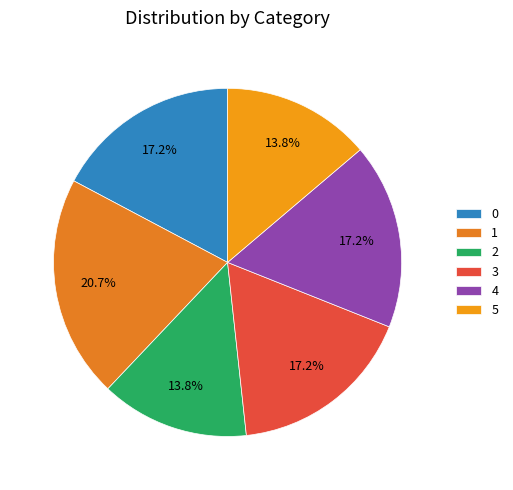

To the nearest percent, what is the difference between the largest and smallest slice percentages?

7%